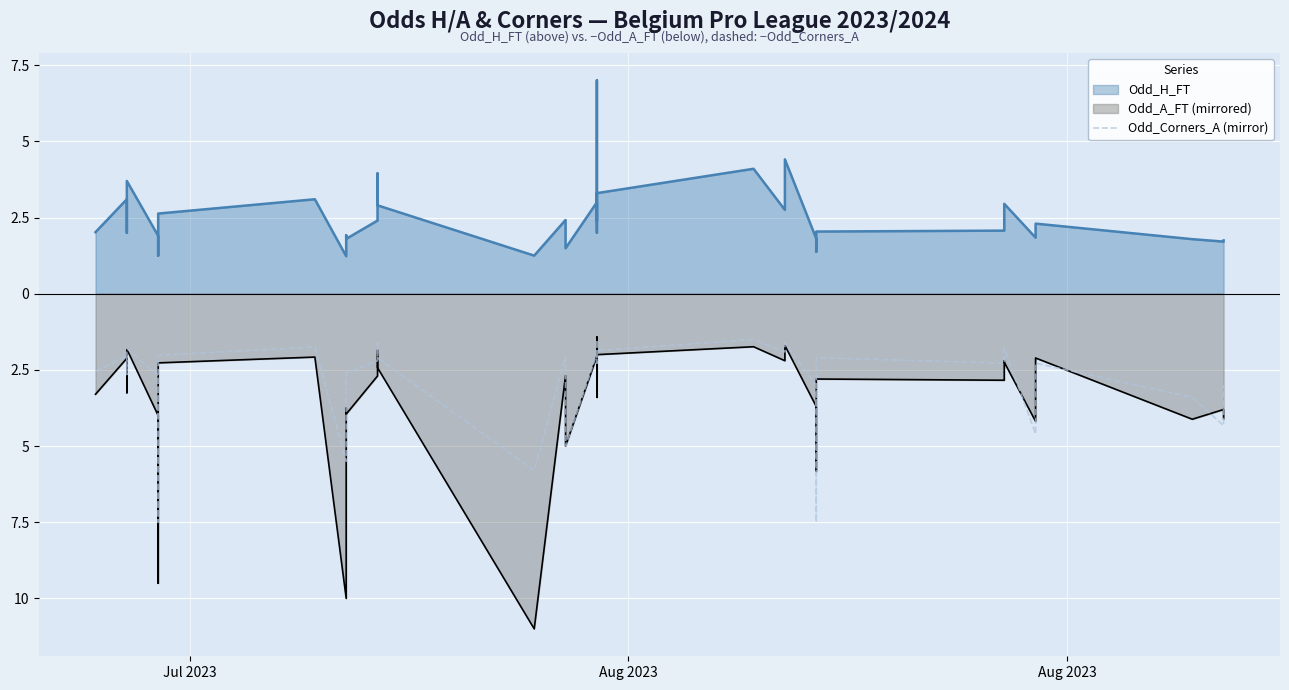

What is the sum of all values?

-118.3